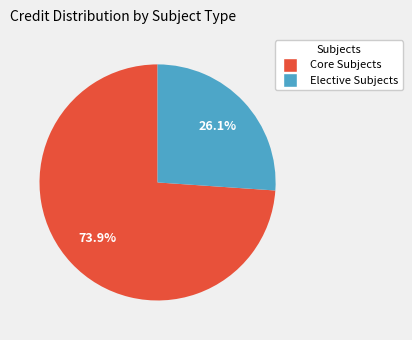

Count the number of slices in the pie.

2